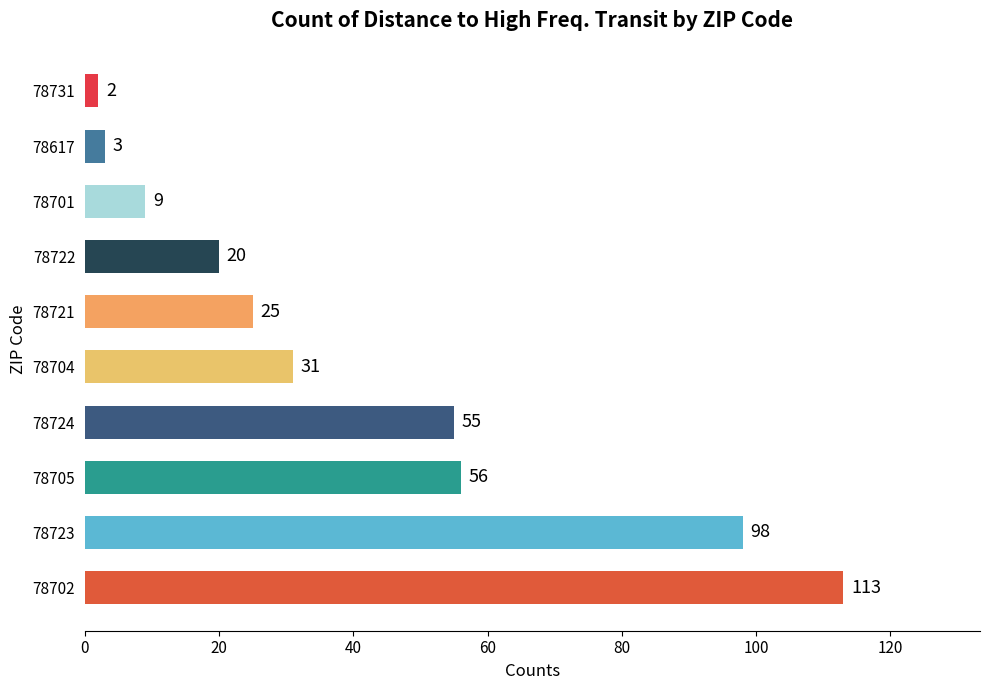

True or false: the data shows 4 at 78701.

False